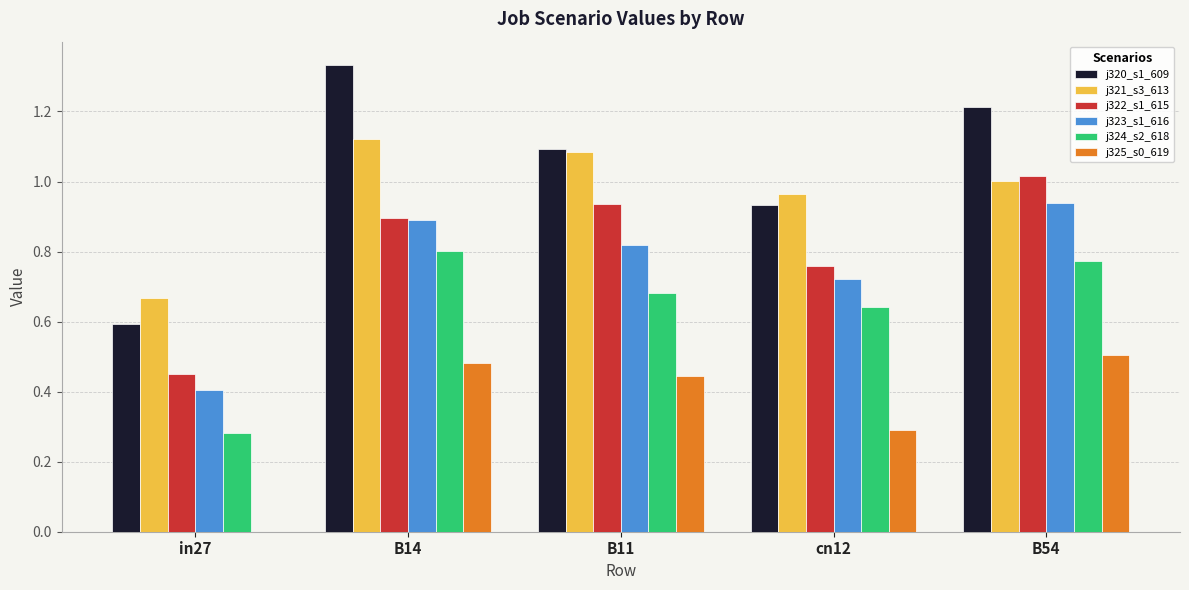

Which series has the largest total across all categories?

j320_s1_609